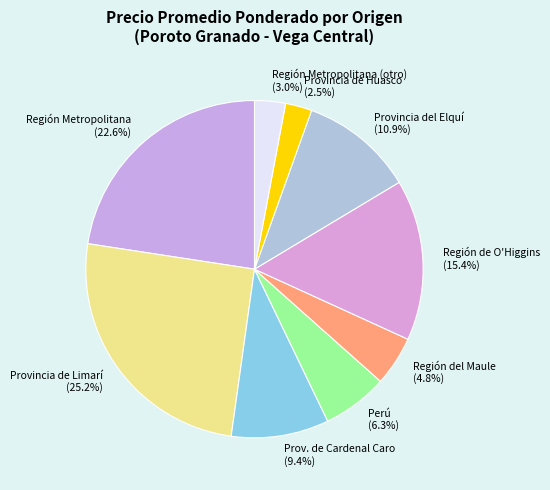

Which category has the biggest portion of the pie?

Provincia de Limarí